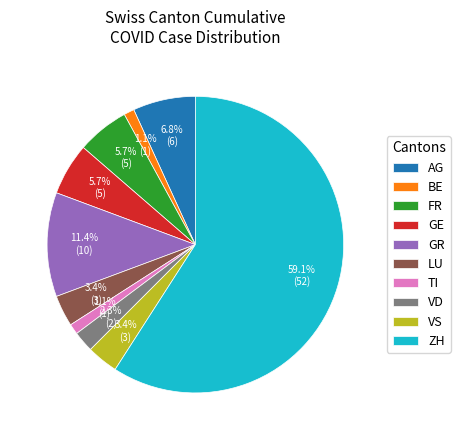

What is the ratio of the value at AG to the value at ZH?

0.1